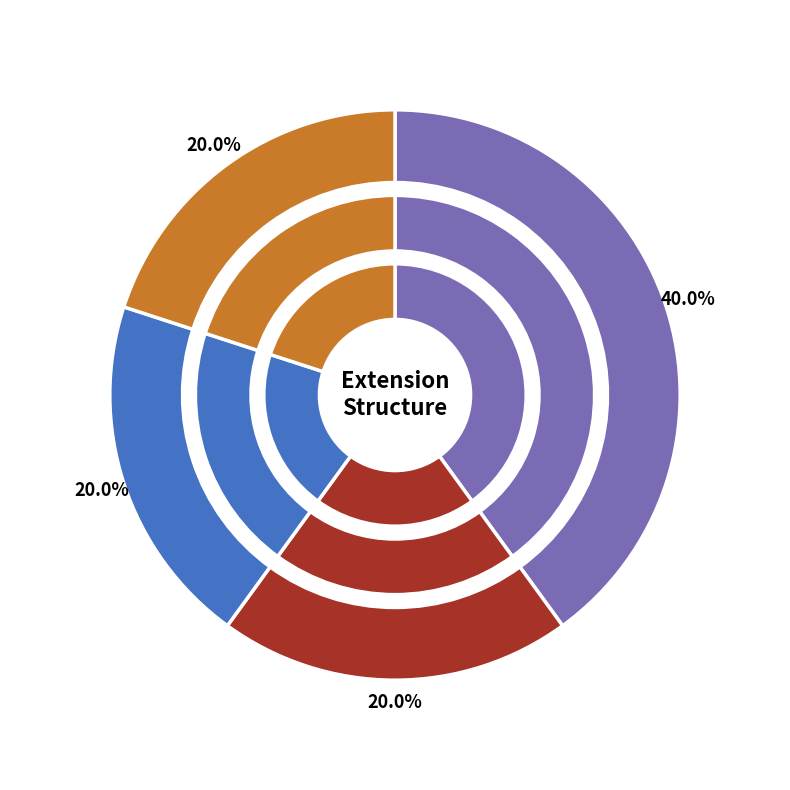

Count the number of slices in the pie.

4